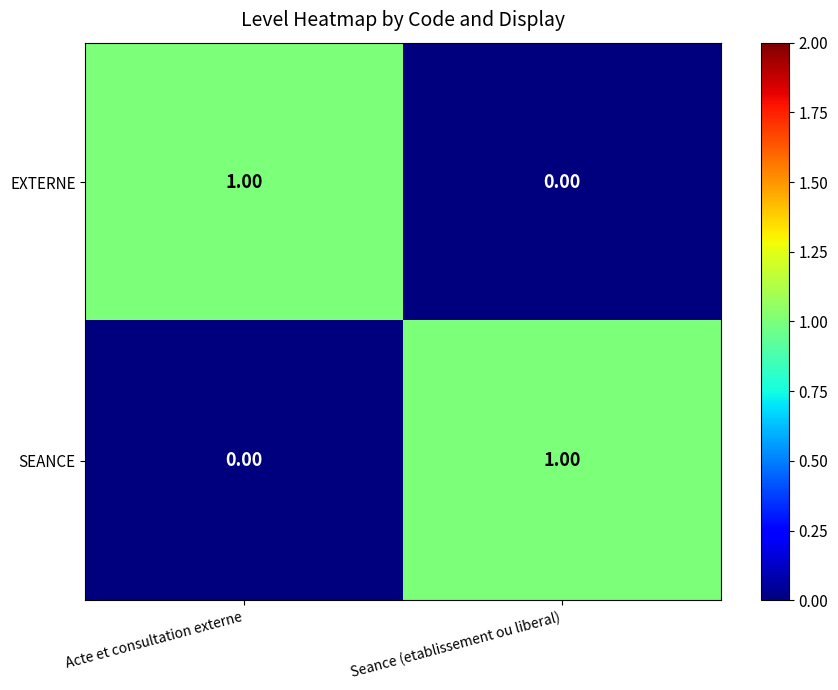

List the labels in order of EXTERNE value, largest first.

Acte et consultation externe, Seance (etablissement ou liberal)